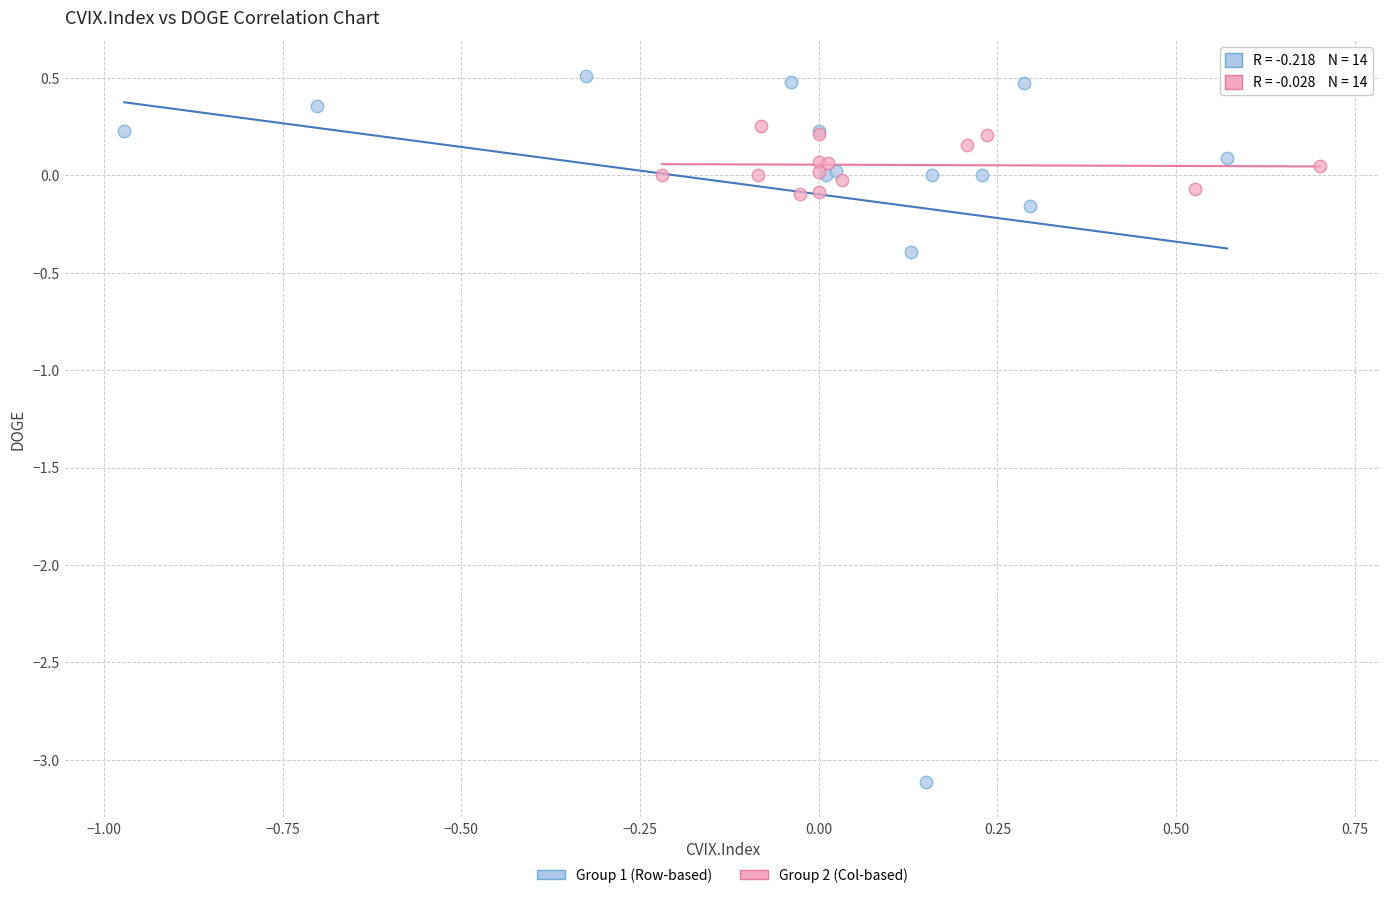

Which series has the largest Y range (max minus min)?

Group 1 (Row-based)